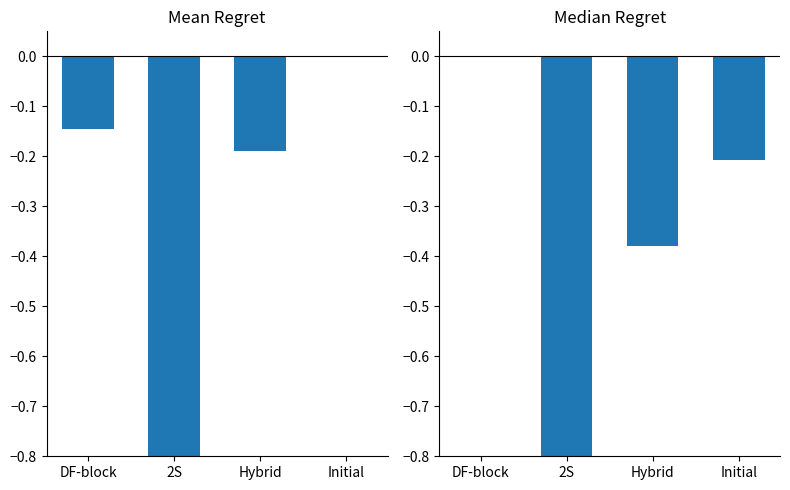

What is the label of the 4th bar from the left?

Initial